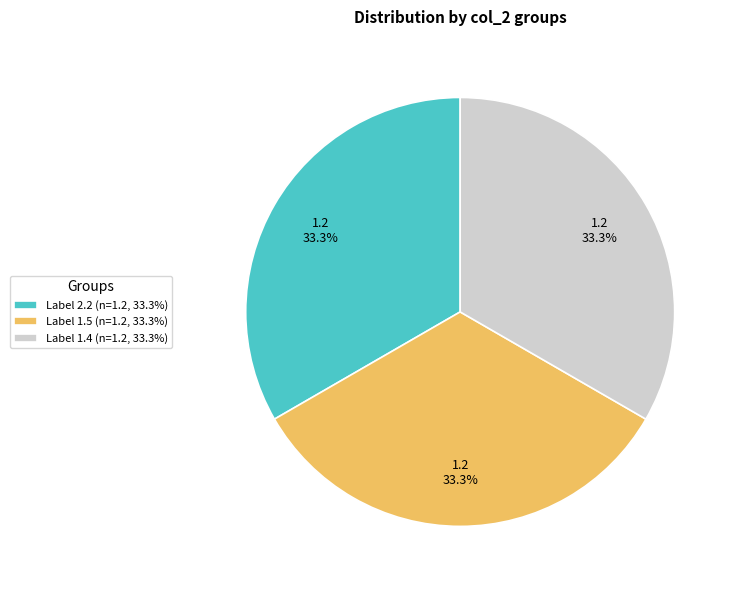

What is the ratio of the value at Label 1.4 (n=1.2, 33.3%) to the value at Label 1.5 (n=1.2, 33.3%)?

1.0